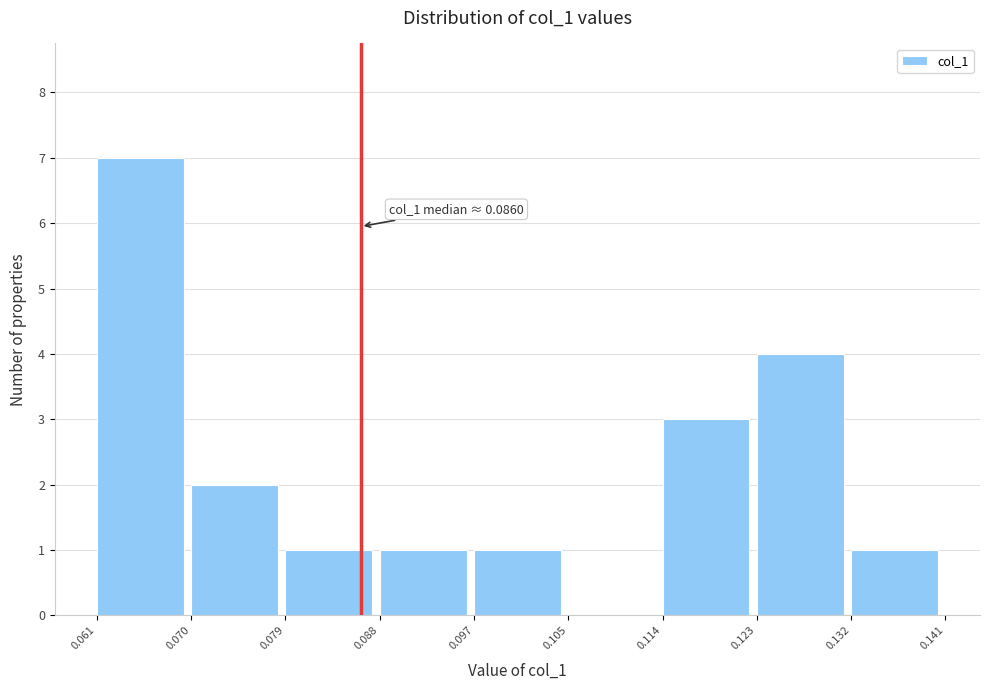

Over which range of the x-axis is the bar tallest?

0.061 to 0.070